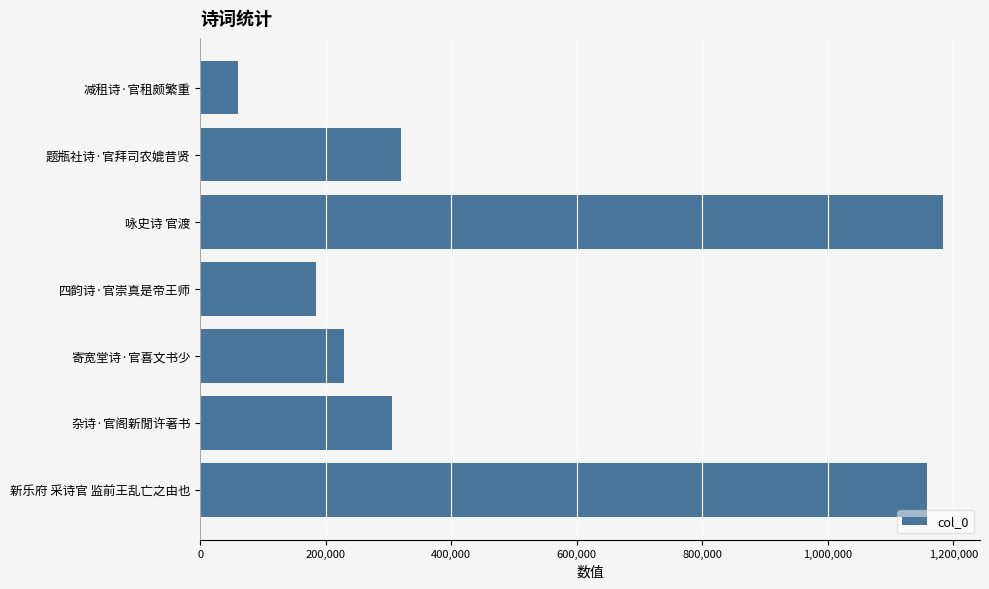

What is the approximate value at 杂诗·官阁新閒许著书, to the nearest 100?

305800